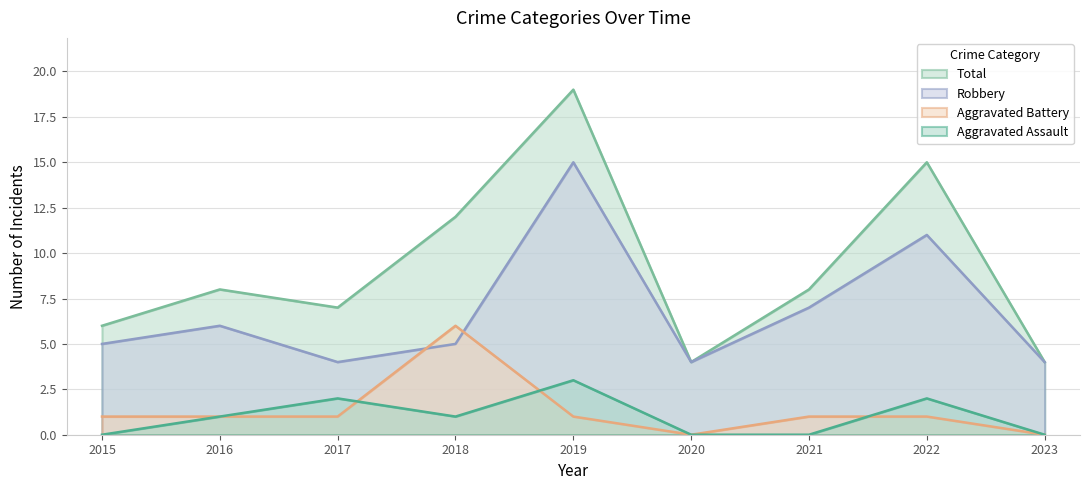

True or false: Robbery and Aggravated Battery intersect in this chart.

True